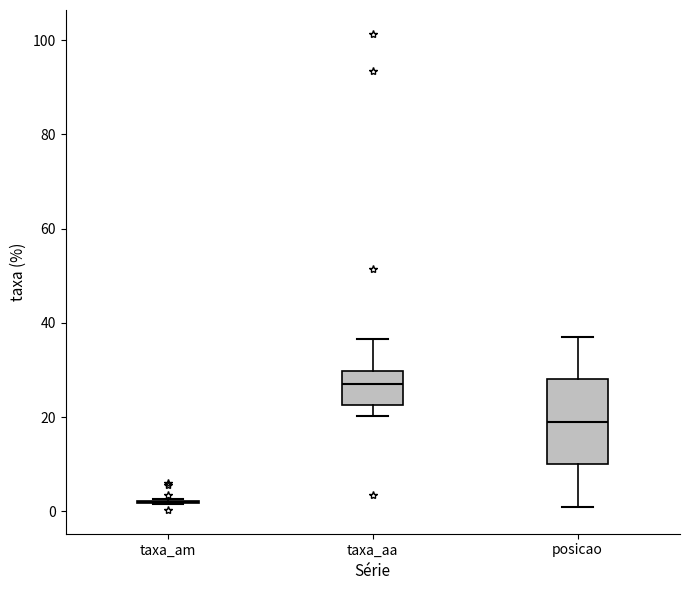

Reading left to right, read every box against the y-axis: the position of its median line, the range the box covers, and the ends of its whiskers. The values are not printed on the chart, so give them approximately, as read against the axis.

taxa_am: box collapsed to a line at 2, whiskers 2 to 2
taxa_aa: median 26, box 22 to 30, whiskers 20 to 36
posicao: median 20, box 10 to 28, whiskers 2 to 38